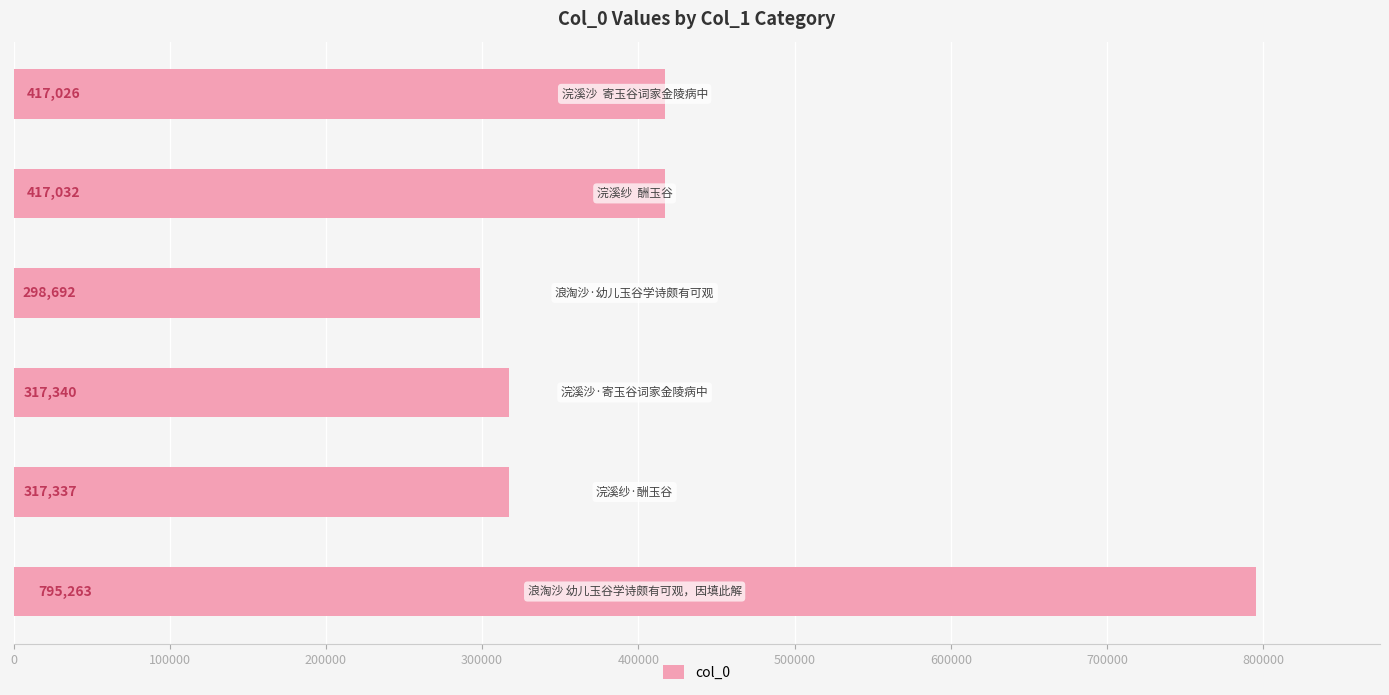

How many bars are there in total?

6